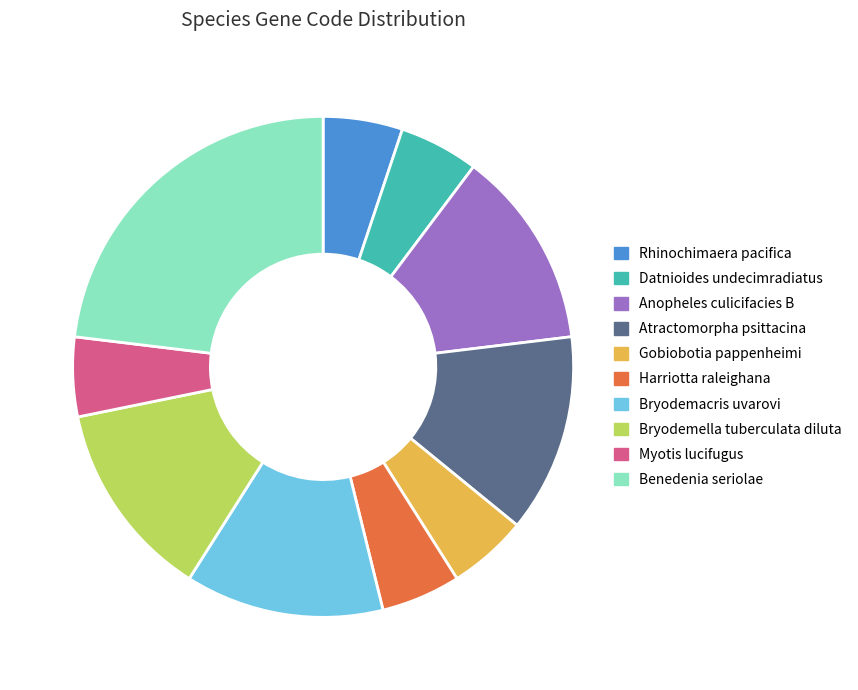

What is the ratio of the value at Bryodemacris uvarovi to the value at Atractomorpha psittacina?

1.0